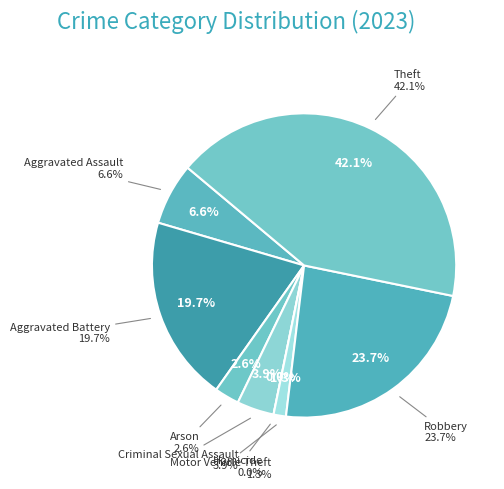

The Theft slice represents 42% of the pie. True or false?

True